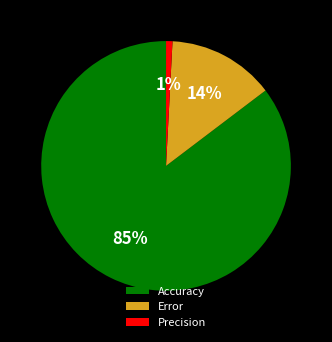

How many slices are in this pie chart?

3